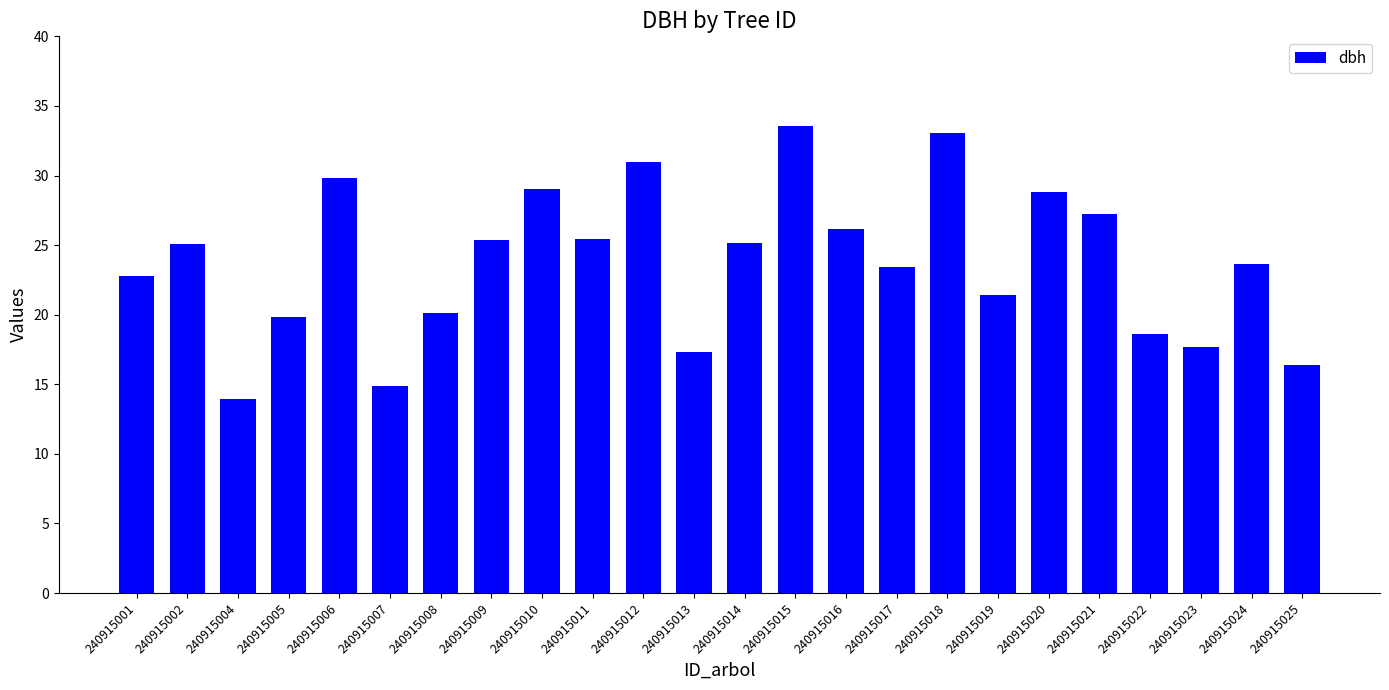

How many data points does each series have?

24